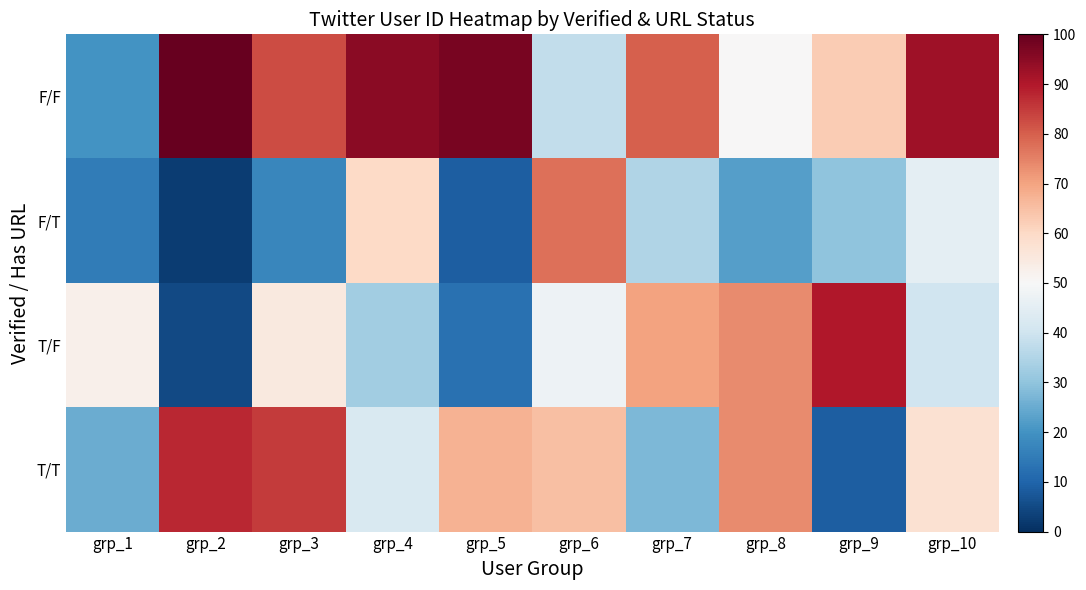

How many distinct data groups are displayed?

4